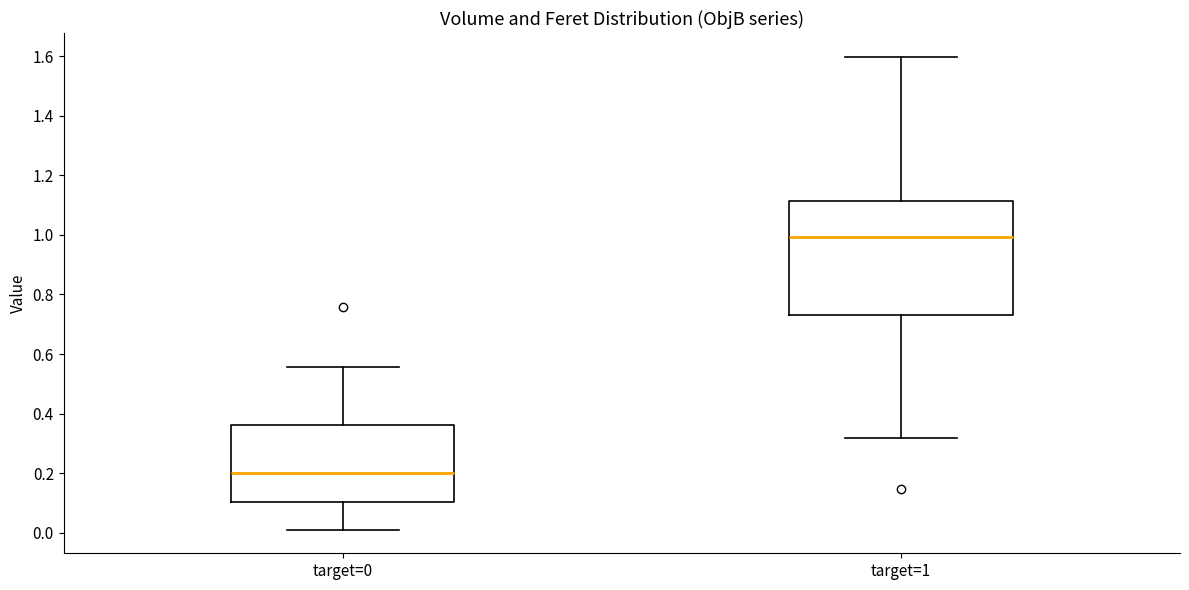

Reading left to right, read every box against the y-axis: the position of its median line, the range the box covers, and the ends of its whiskers. The values are not printed on the chart, so give them approximately, as read against the axis.

target=0: median 0.20, box 0.10 to 0.36, whiskers 0.02 to 0.56
target=1: median 1.00, box 0.74 to 1.12, whiskers 0.32 to 1.60